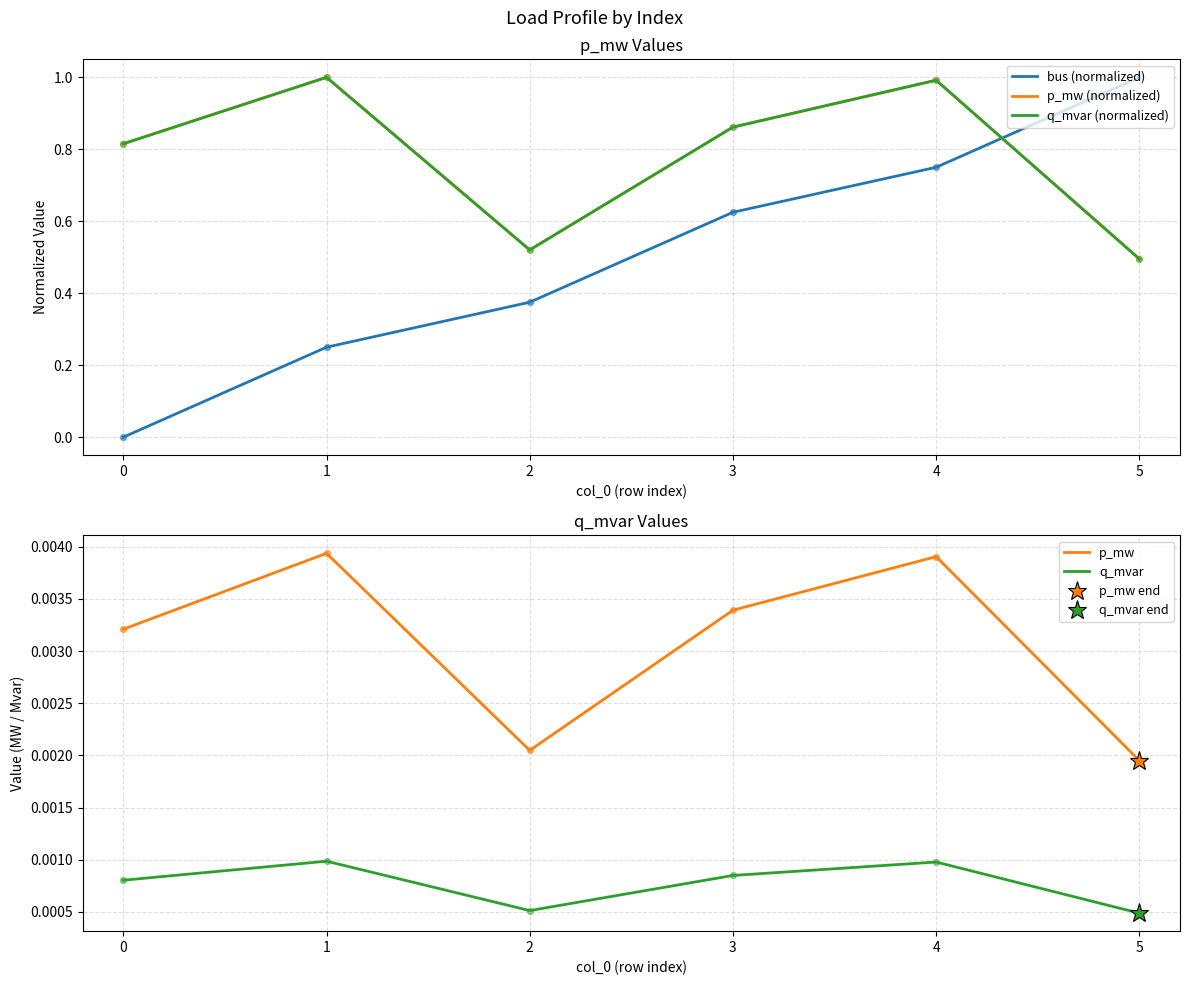

Which series has the largest total across all categories?

p_mw (normalized)